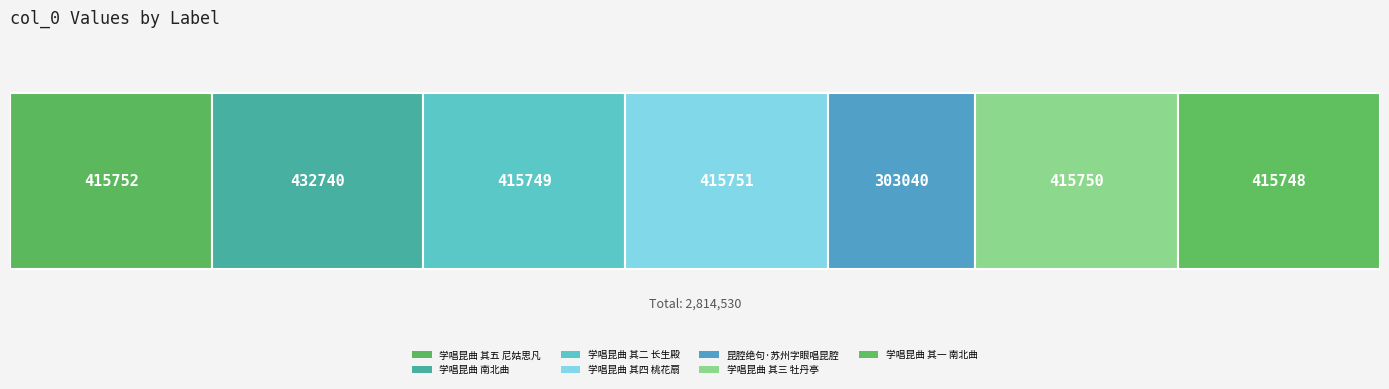

Where does the data first go above 415750?

学唱昆曲 其五 尼姑思凡